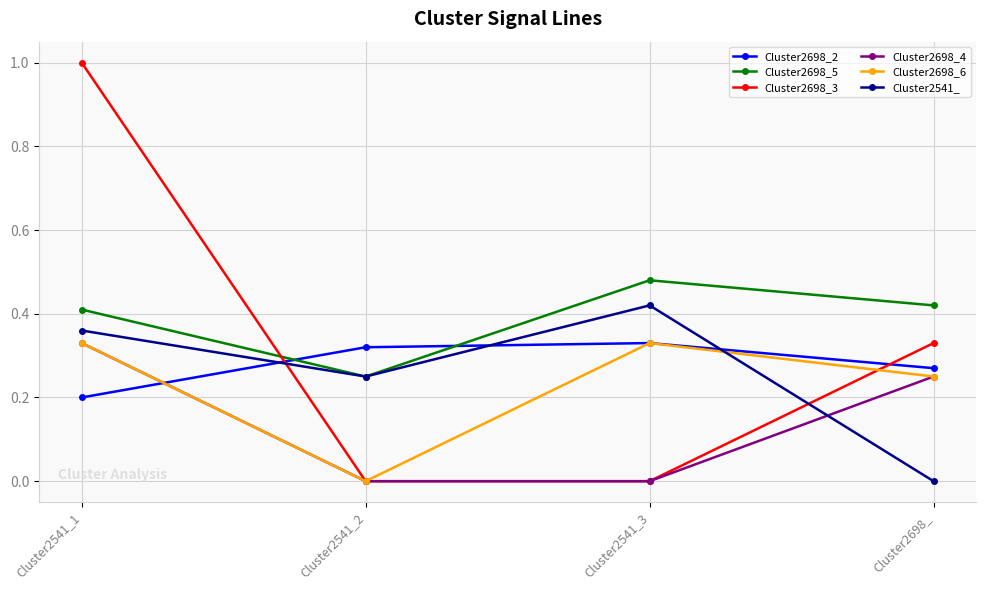

Between Cluster2541_2 and Cluster2541_3, which series saw the biggest shift?

Cluster2698_6